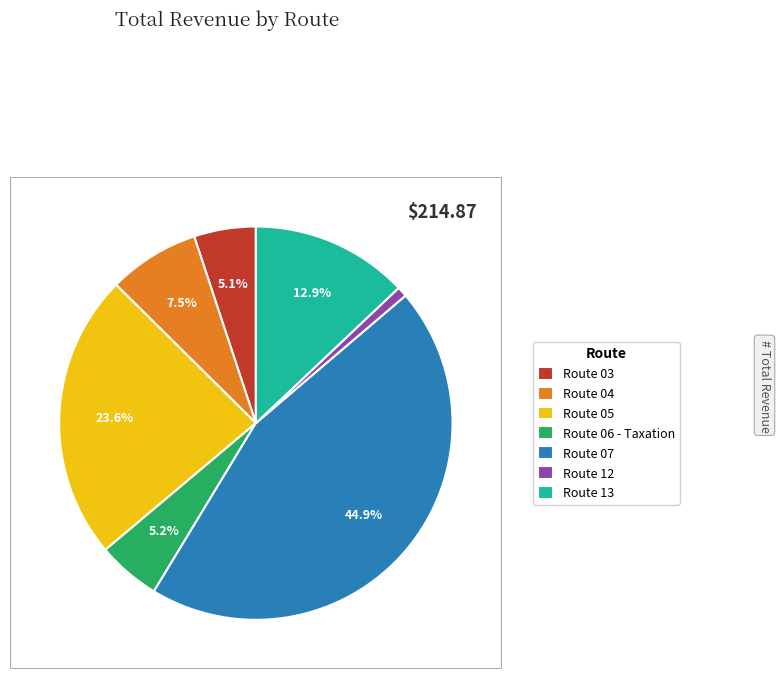

What is the ratio of the value at Route 03 to the value at Route 07?

0.1